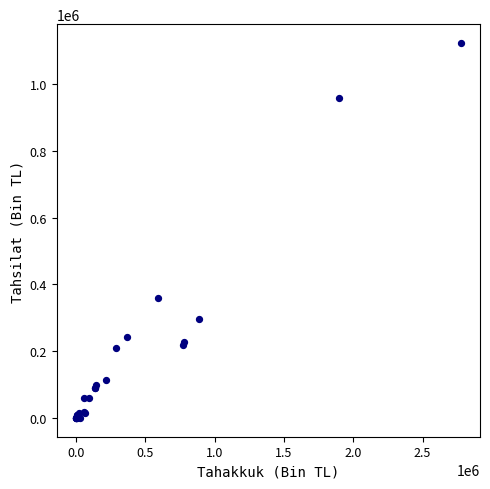

What Y value in the scatter plot is closest to 561403?

358124